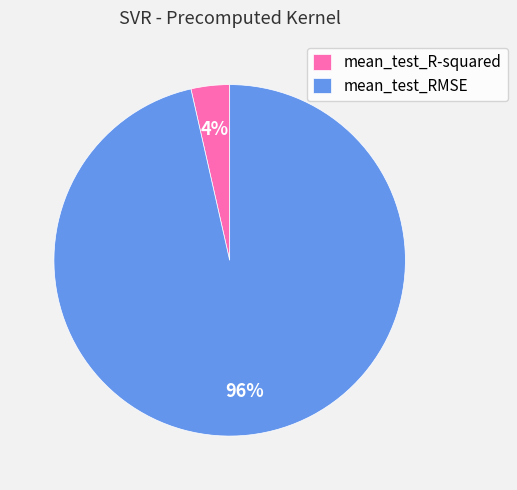

Combined, do mean_test_R-squared and mean_test_RMSE account for over 50%?

Yes